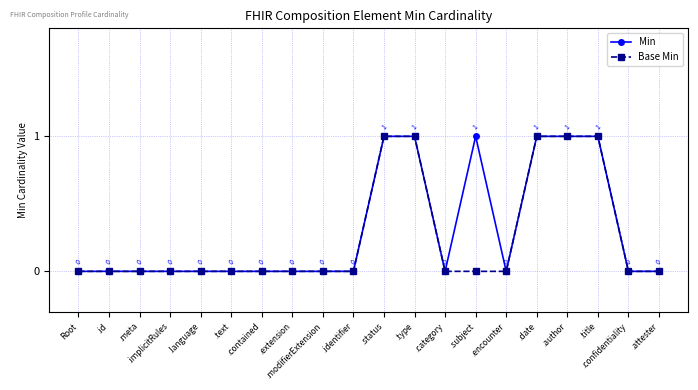

What is the difference between the maximum and minimum values in the Base Min series?

1